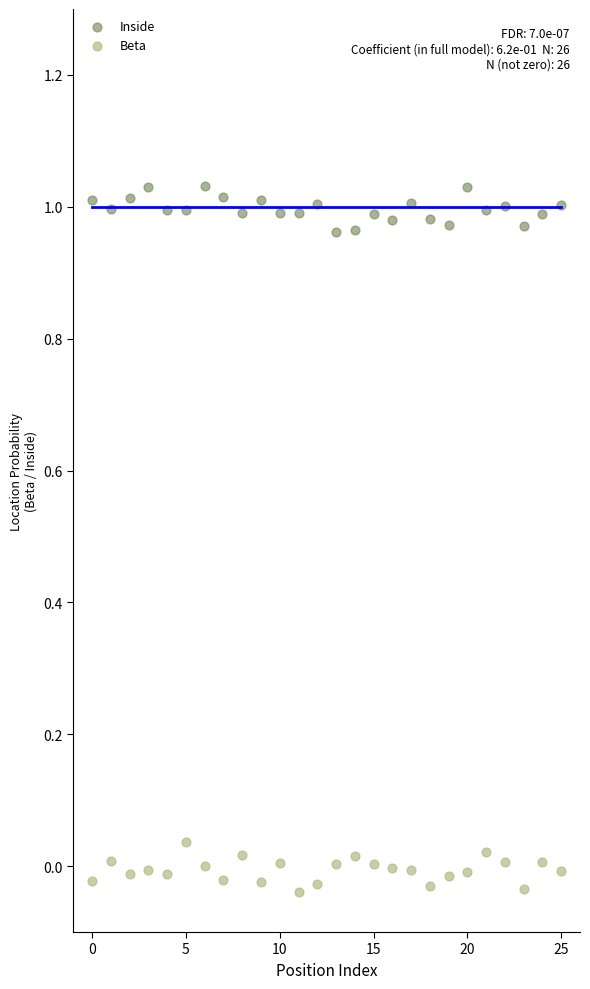

Which series reaches the minimum Y coordinate?

Beta